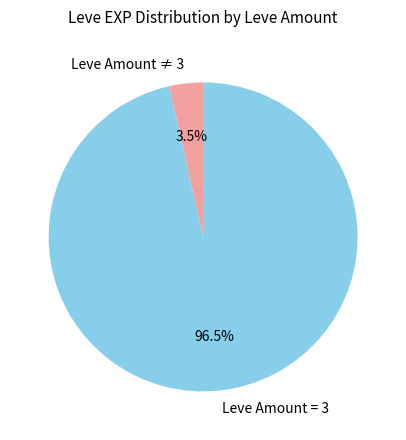

Which slice represents more than half of the pie?

Leve Amount = 3